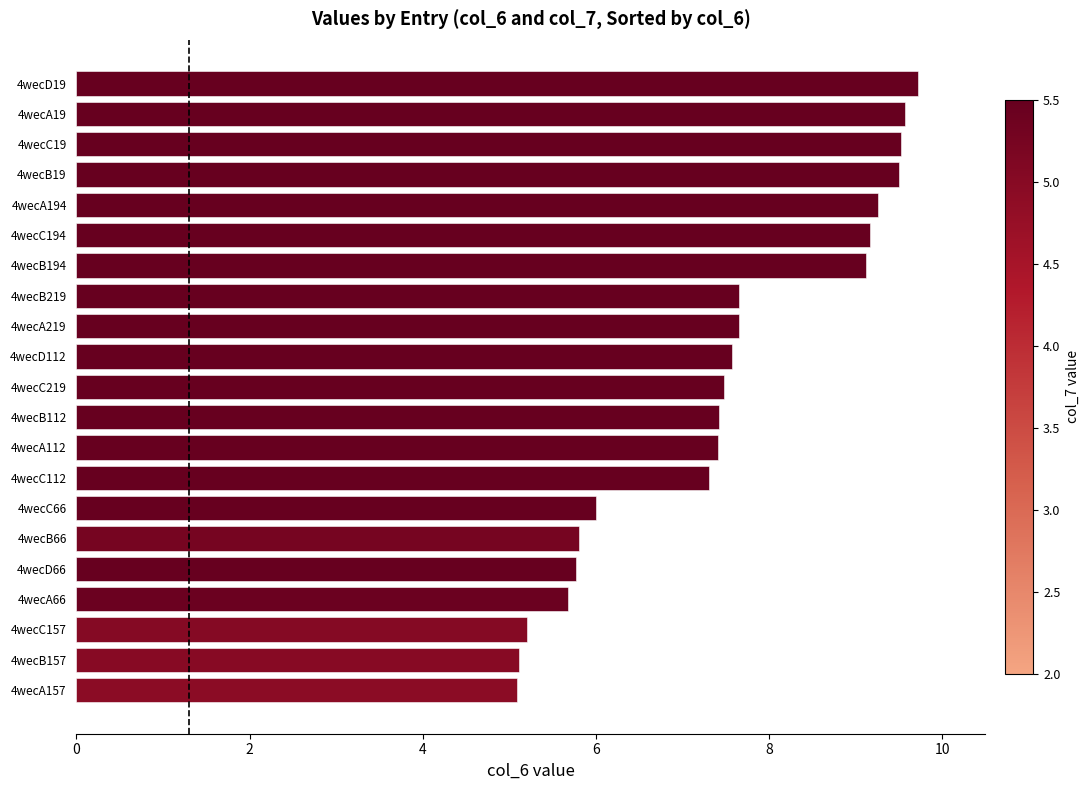

At which category does the chart reach its peak across all series?

4wecD19